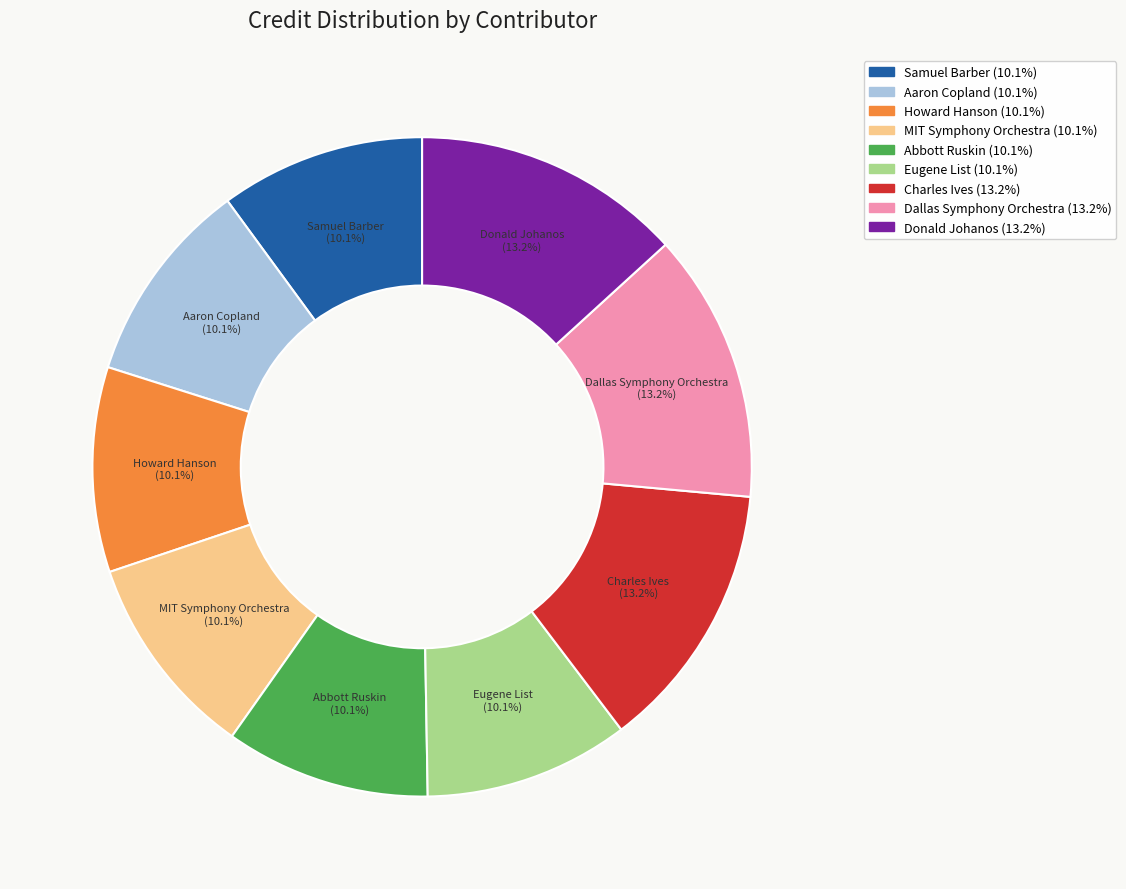

What is the ratio of the value at Eugene List to the value at Samuel Barber?

1.0